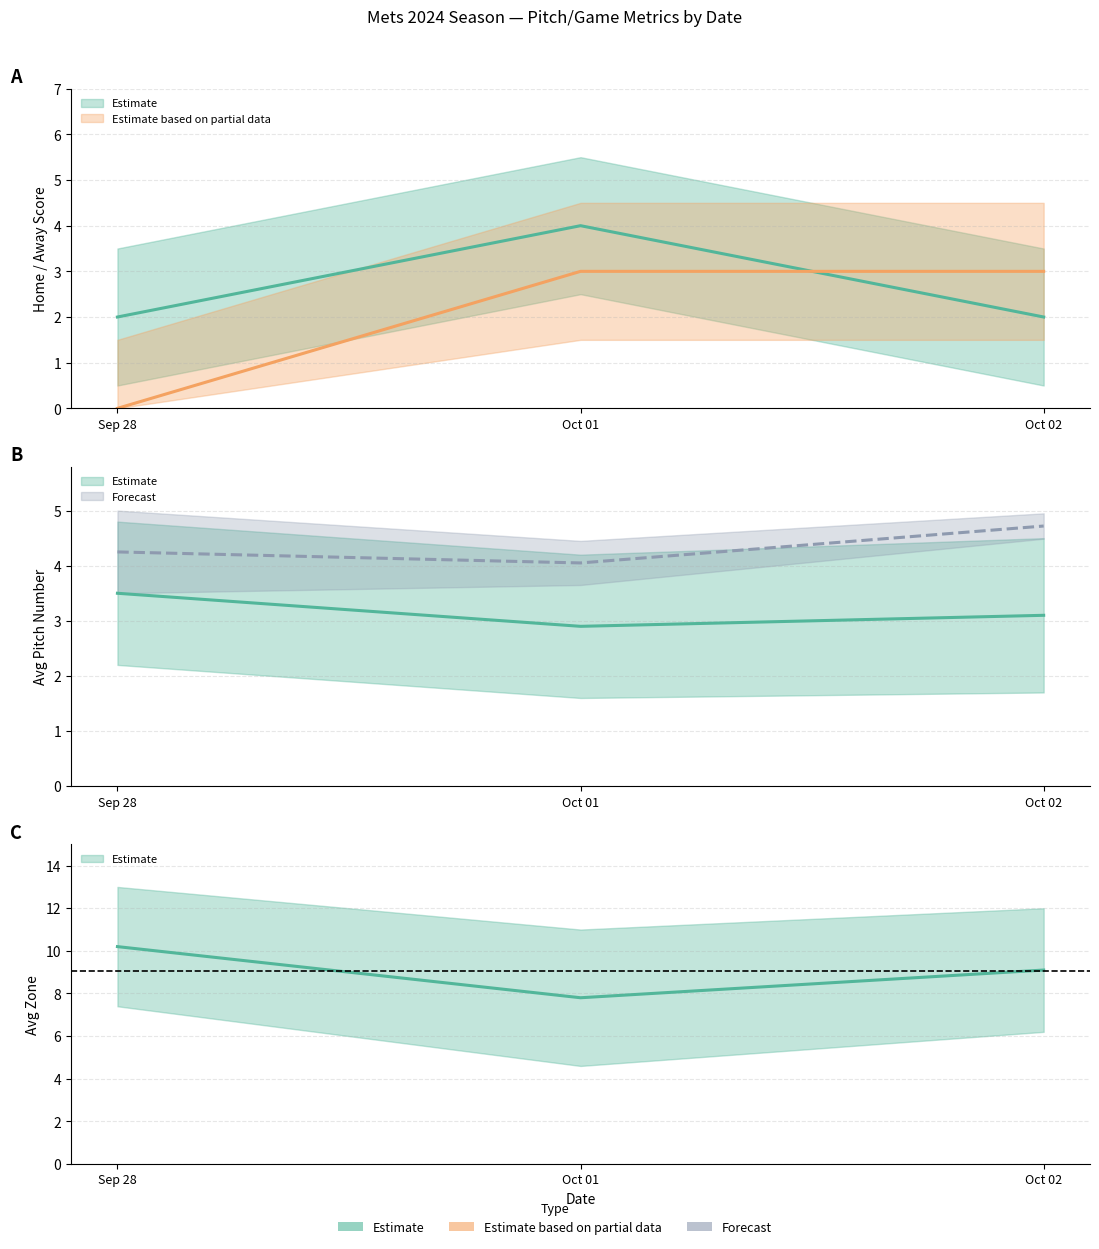

Which category has the highest value in the avg_at_bat_number series?

Oct 02